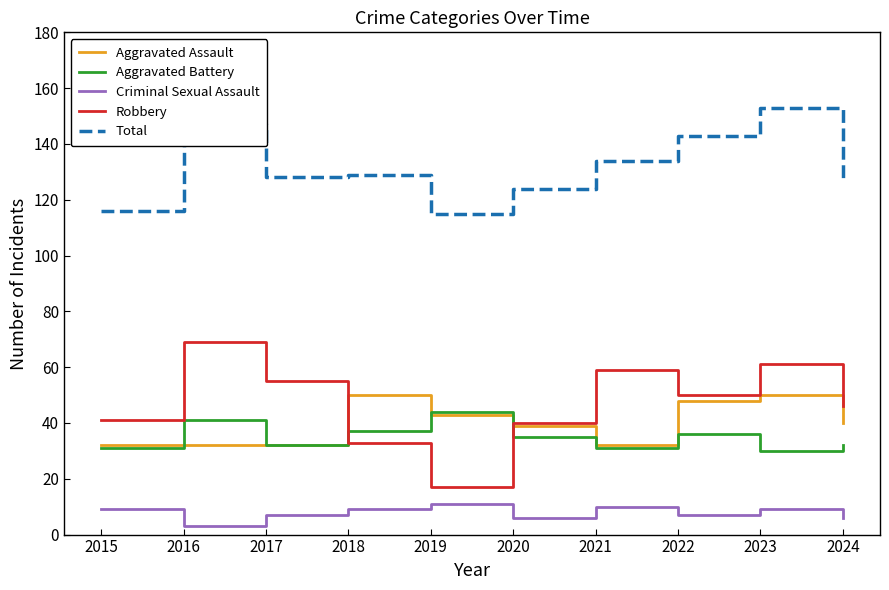

What is the sum of the Aggravated Assault values at 2021 and 2022?

80